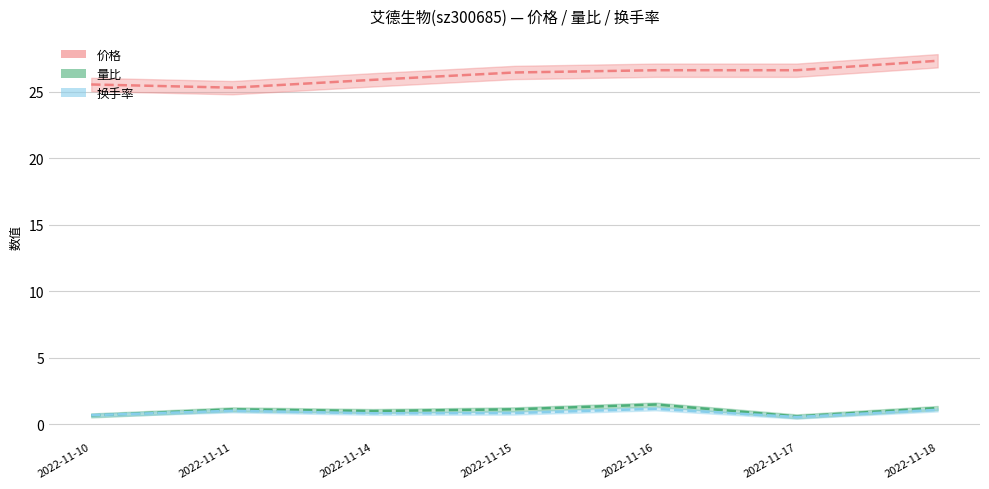

True or false: 换手率 and 价格 cross at least once.

False